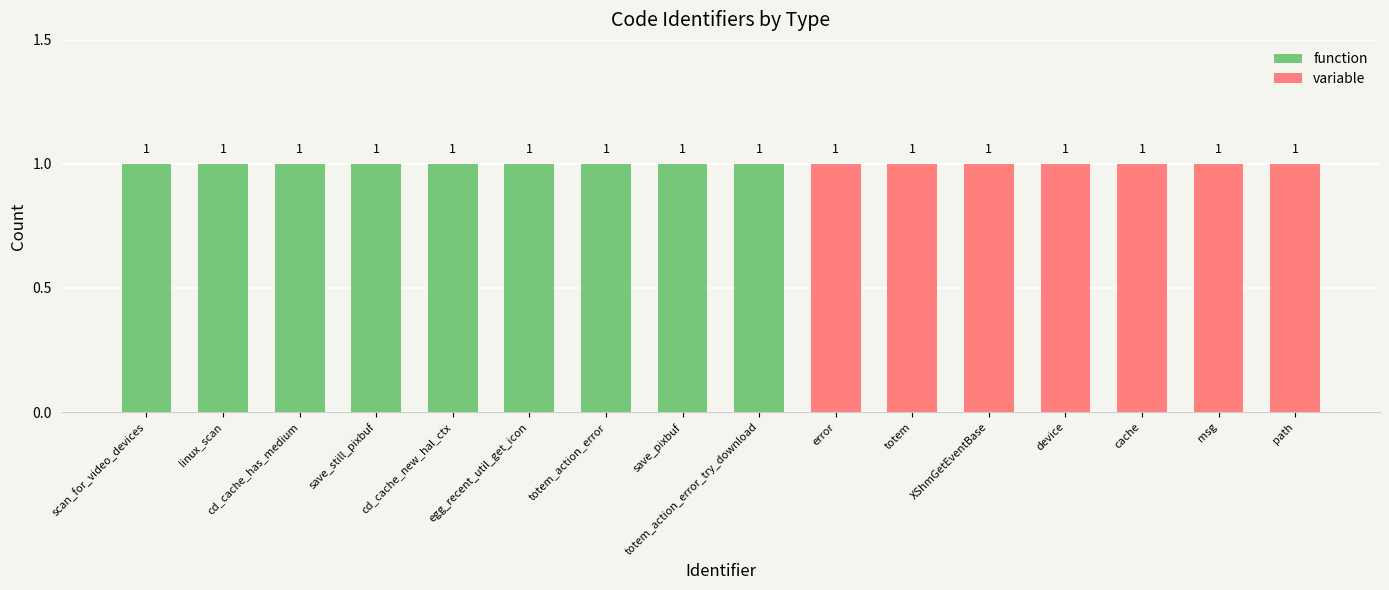

The value of function at path is 0. True or false?

True